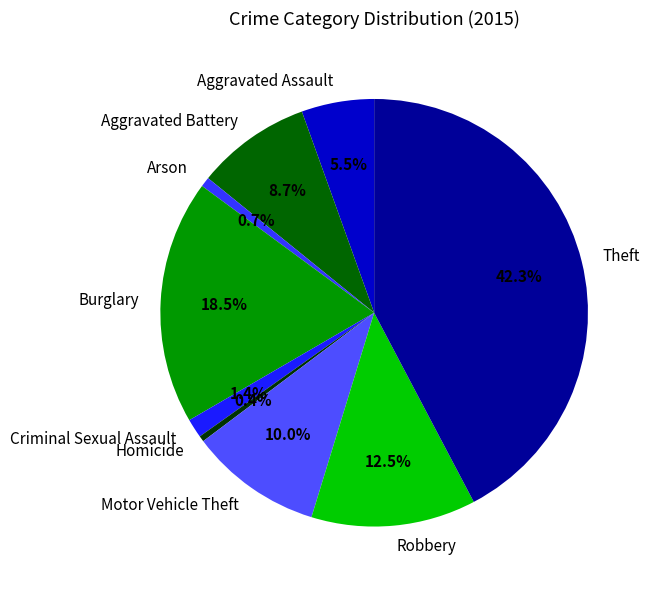

The Burglary slice represents 4% of the pie. True or false?

False